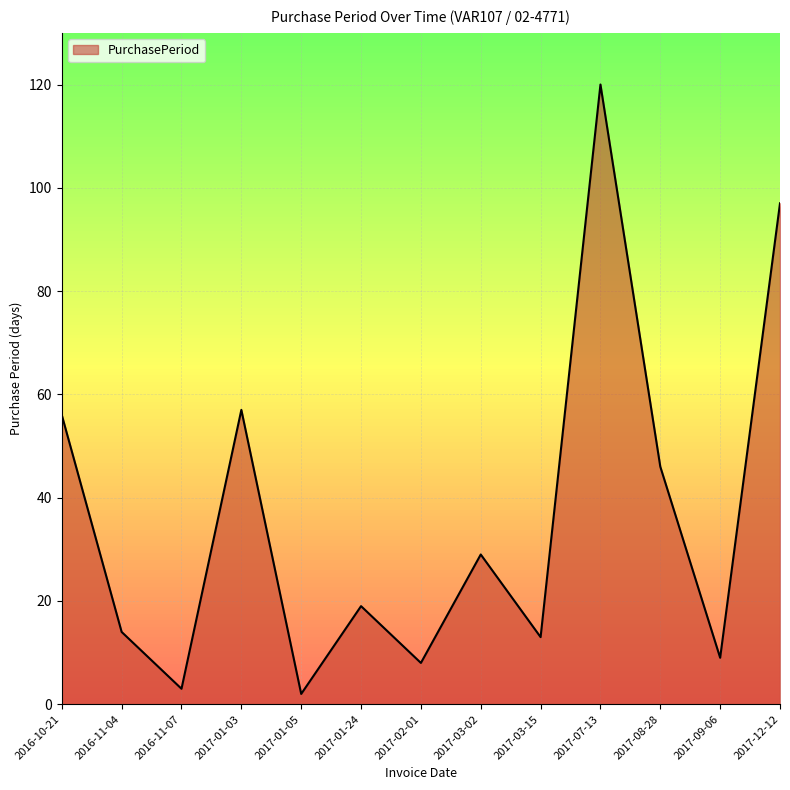

What position from the right is 2017-02-01?

7